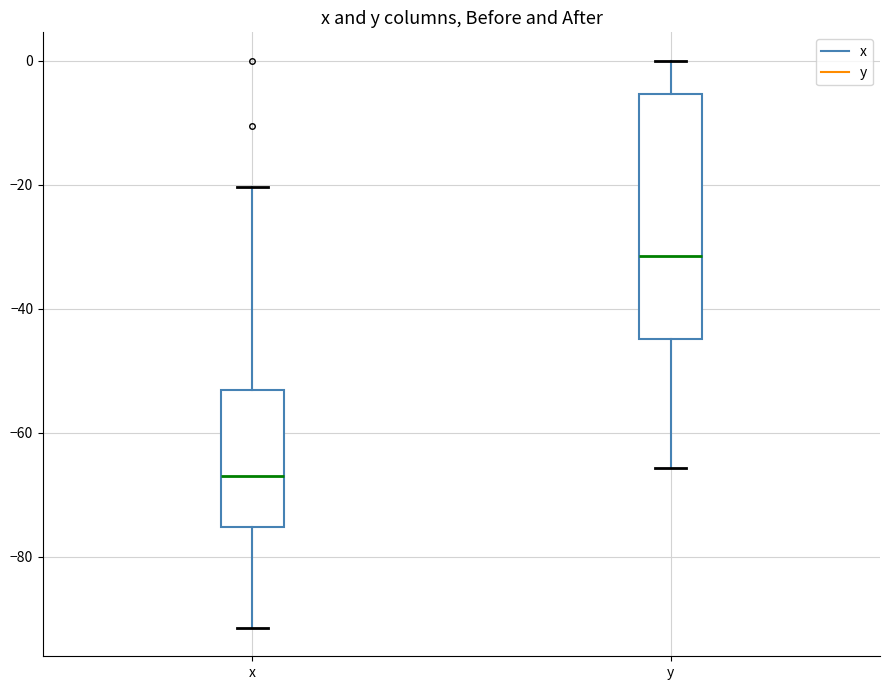

Reading left to right, transcribe this box plot: for each box, give where its median line is, the range the box spans, and where its two whiskers end, as read against the y-axis. The values are not printed on the chart, so give them approximately, as read against the axis.

x: median -66, box -76 to -54, whiskers -92 to -20
y: median -32, box -44 to -6, whiskers -66 to 0